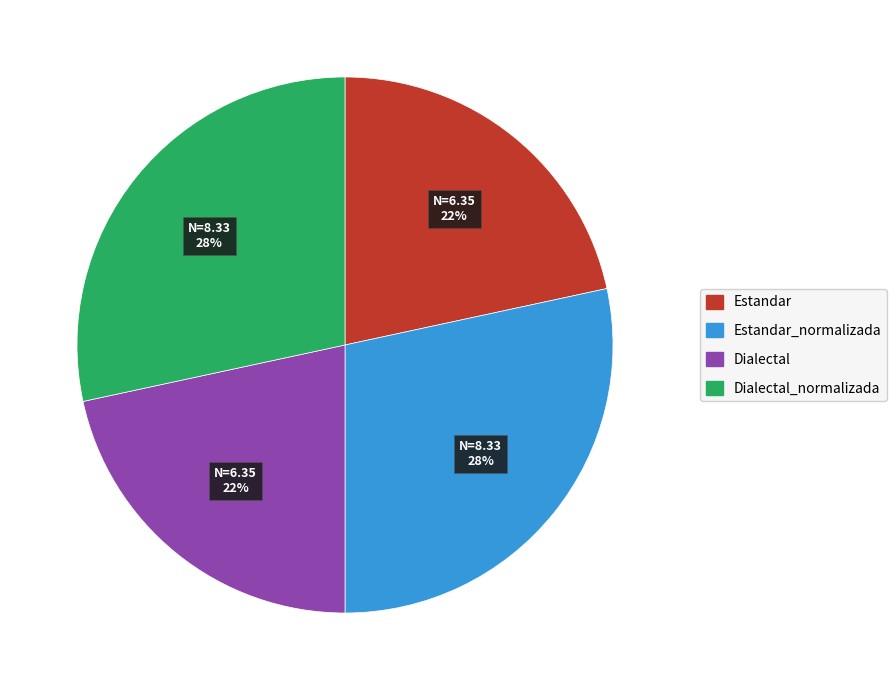

Is there any slice that represents more than half of the pie?

No